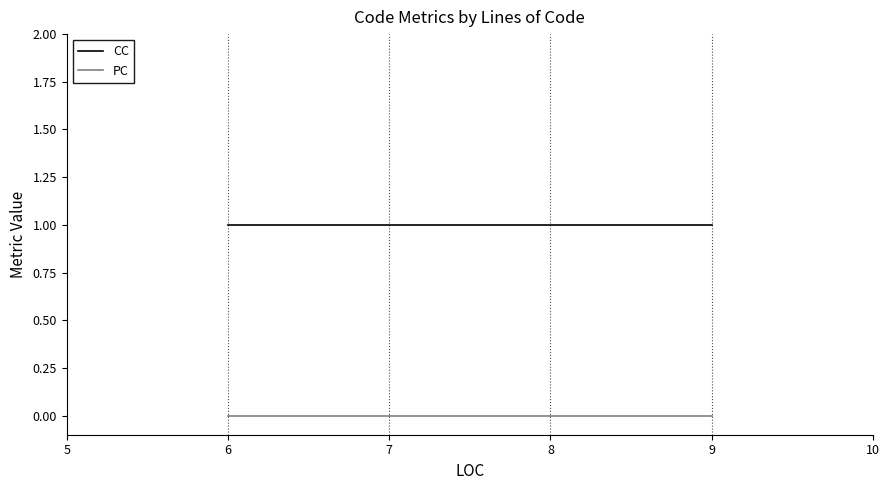

True or false: CC and PC cross at least once.

False